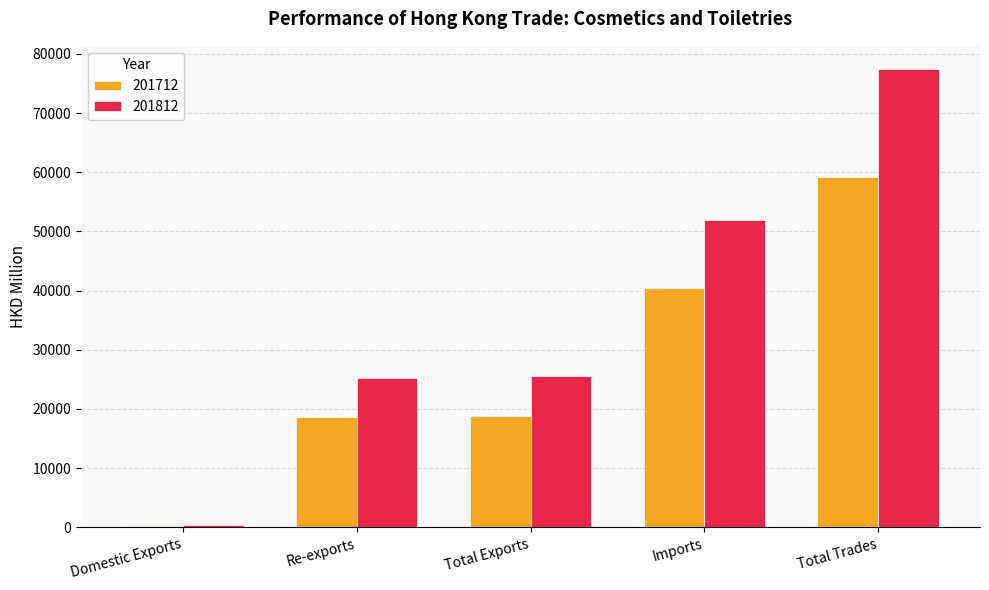

Is the value of 201812 at Re-exports greater than the value of 201712 at Total Exports?

Yes